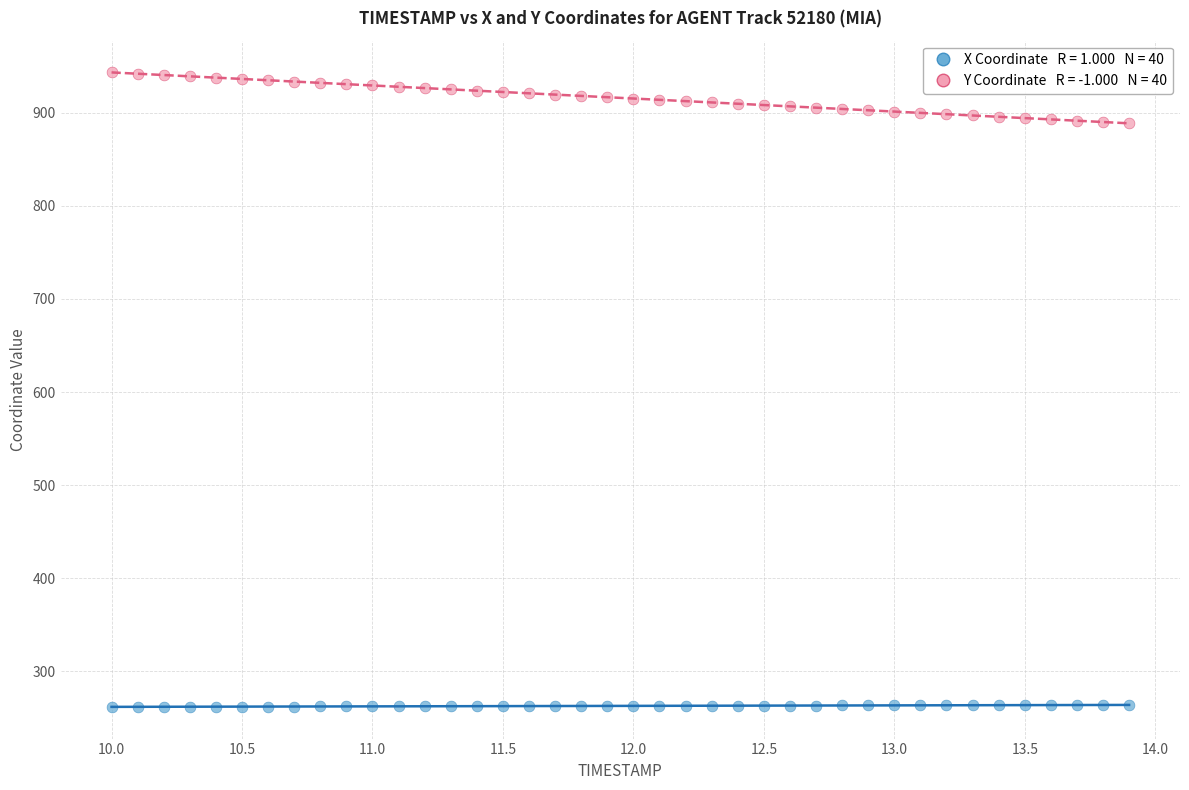

Across all data points, what is the range of Y values (max minus min)?

681.0